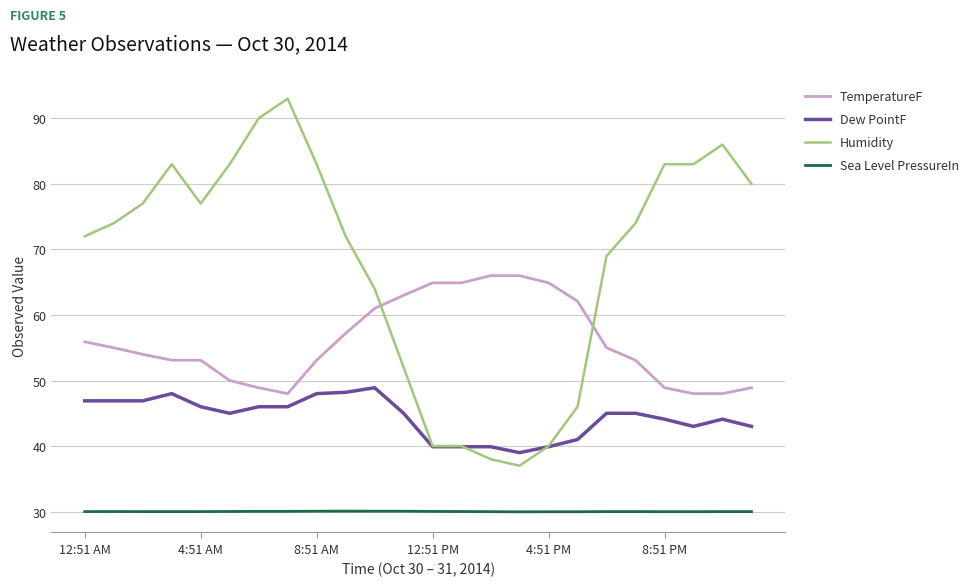

Which series ends up on top after the final intersection of Dew PointF and Humidity?

Humidity